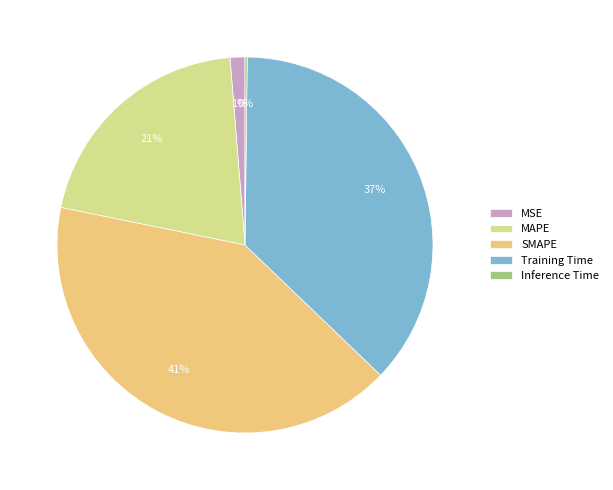

What percentage is the MSE slice, to the nearest percent?

1%